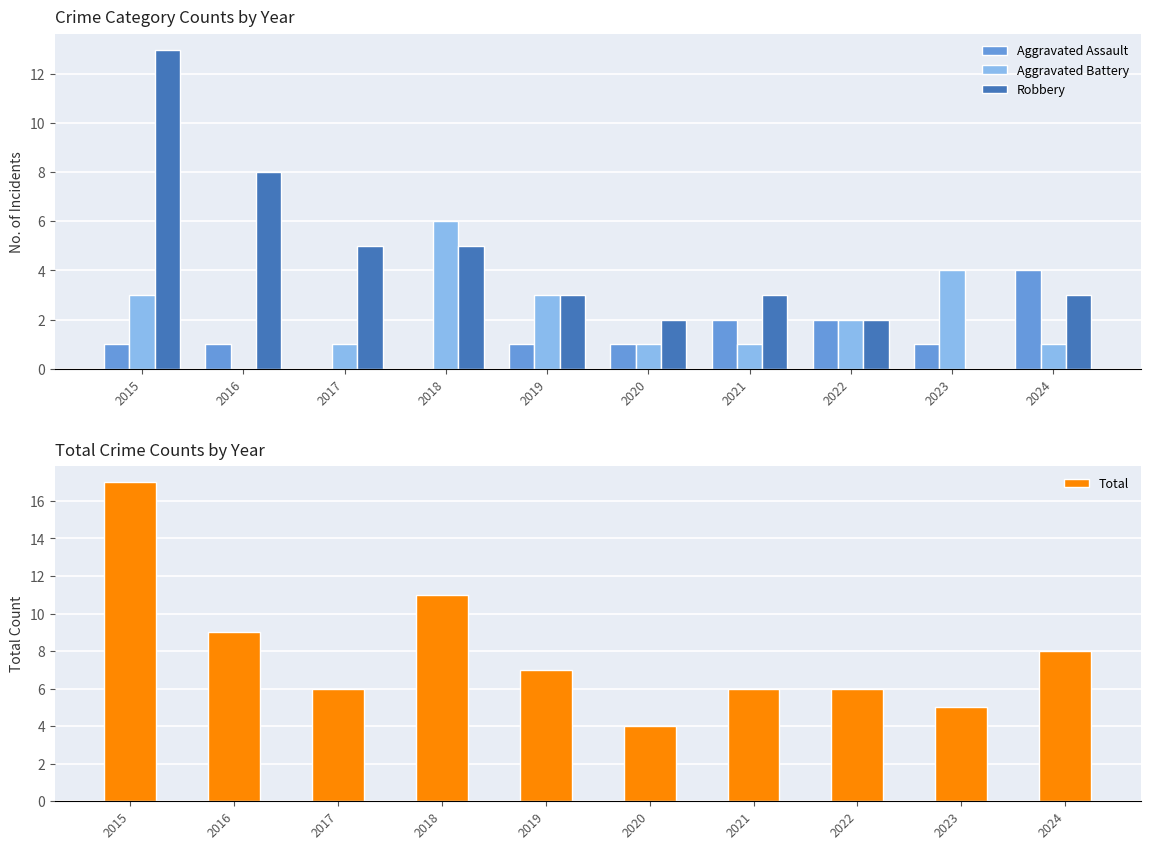

Between 2016 and 2018, which series saw the biggest shift?

Aggravated Battery